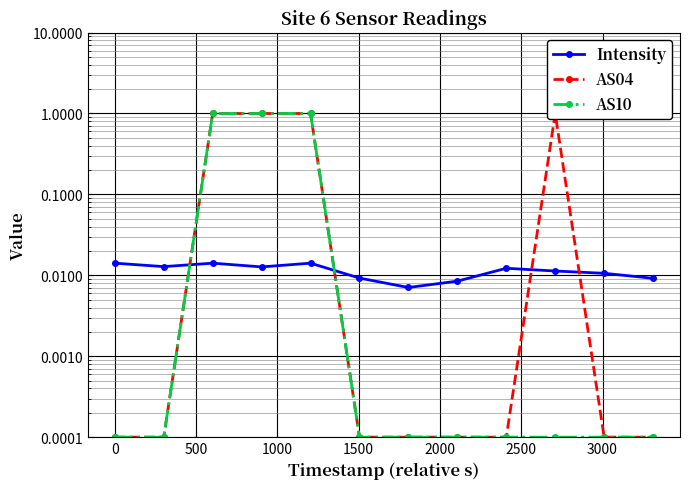

Rank the series by their maximum value, from highest to lowest.

AS04, AS10, Intensity